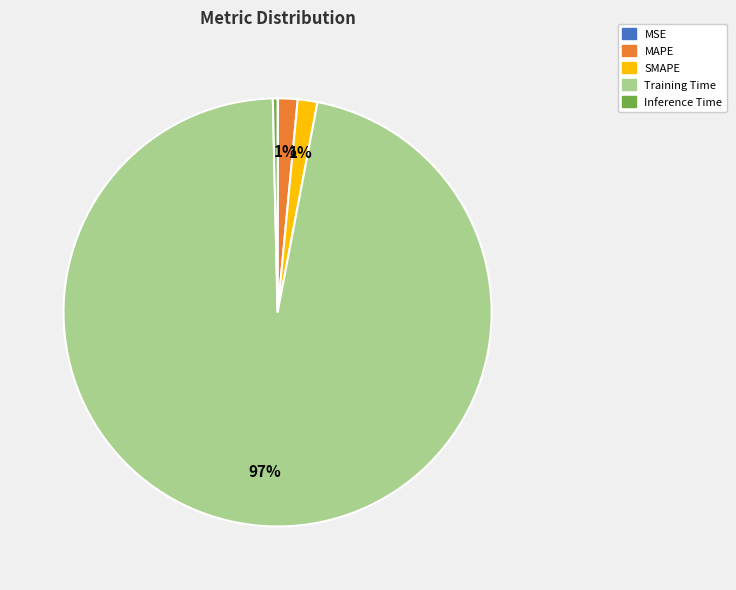

Which category has the biggest portion of the pie?

Training Time